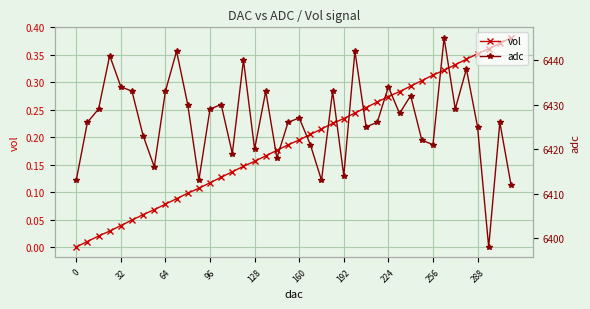

True or false: vol has more than 1 interior local peaks.

False